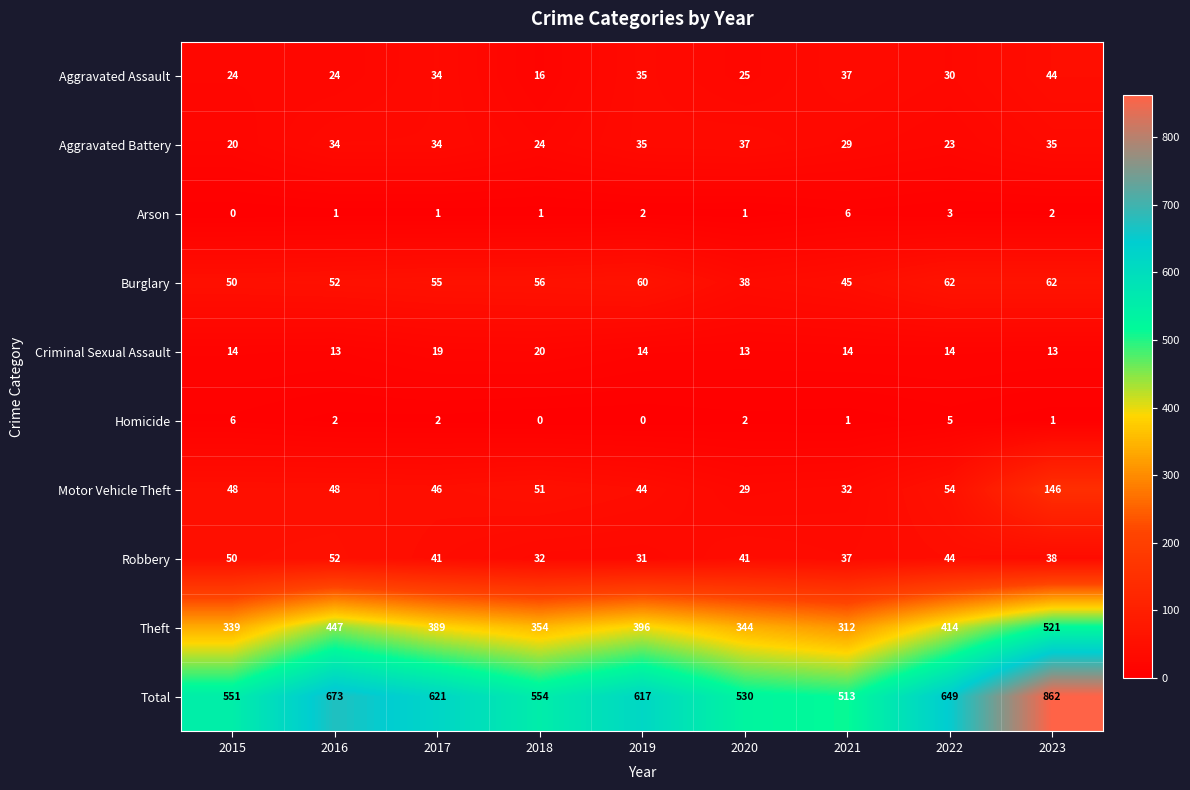

How many data points does each series have?

9